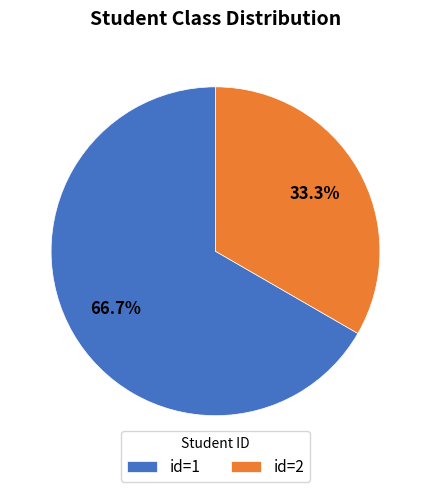

Which slice is the largest?

id=1